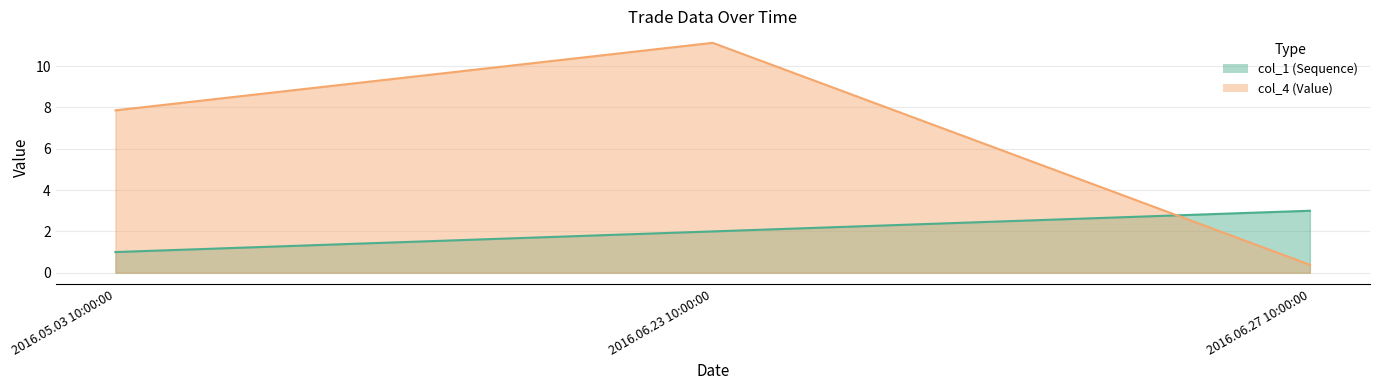

Count the number of data series in this chart.

2